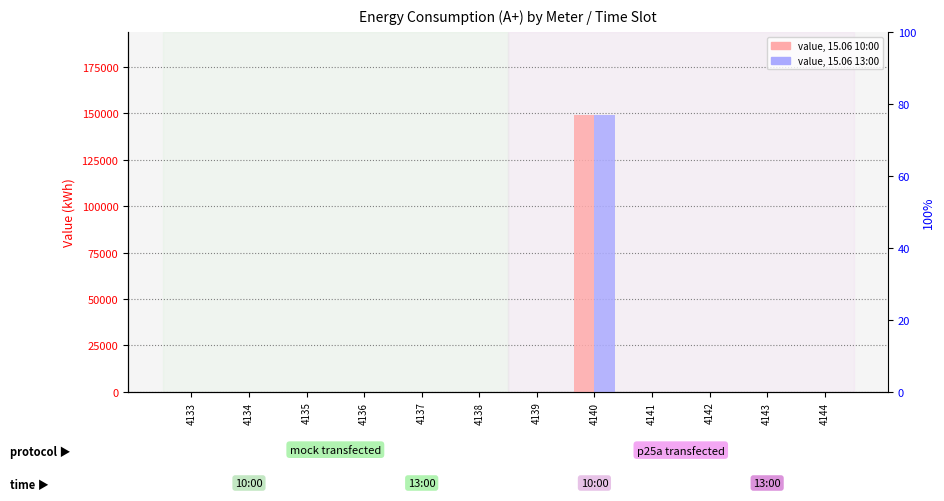

List the series in order of their overall mean, lowest first.

15.06 10:00, 15.06 13:00